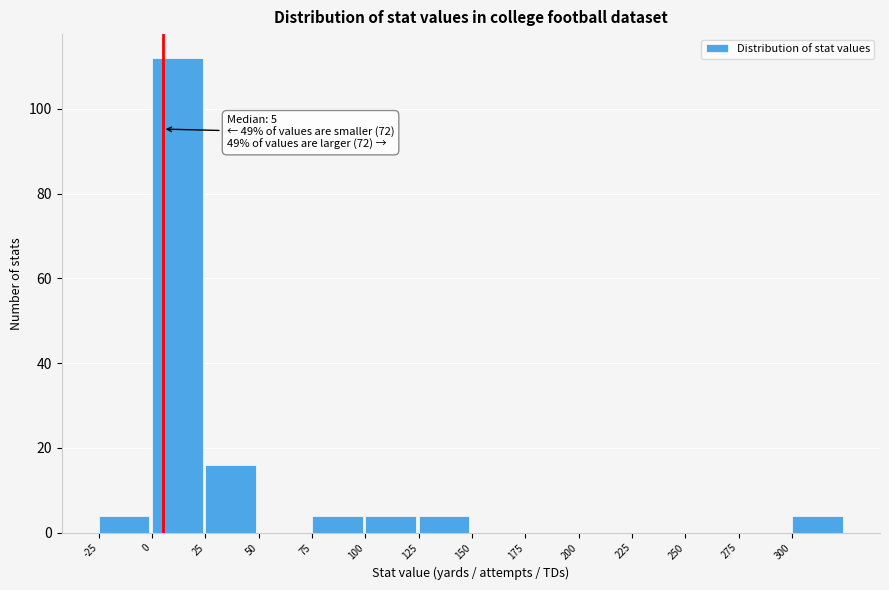

Over which range of the x-axis is the bar tallest?

0 to 25